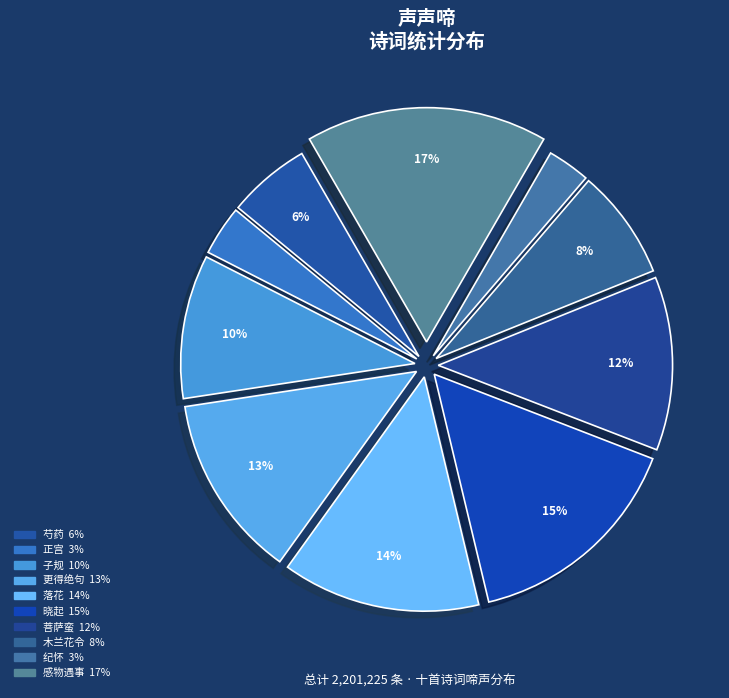

What is the largest slice in the pie chart?

感物遇事·一声啼鸟过残阳